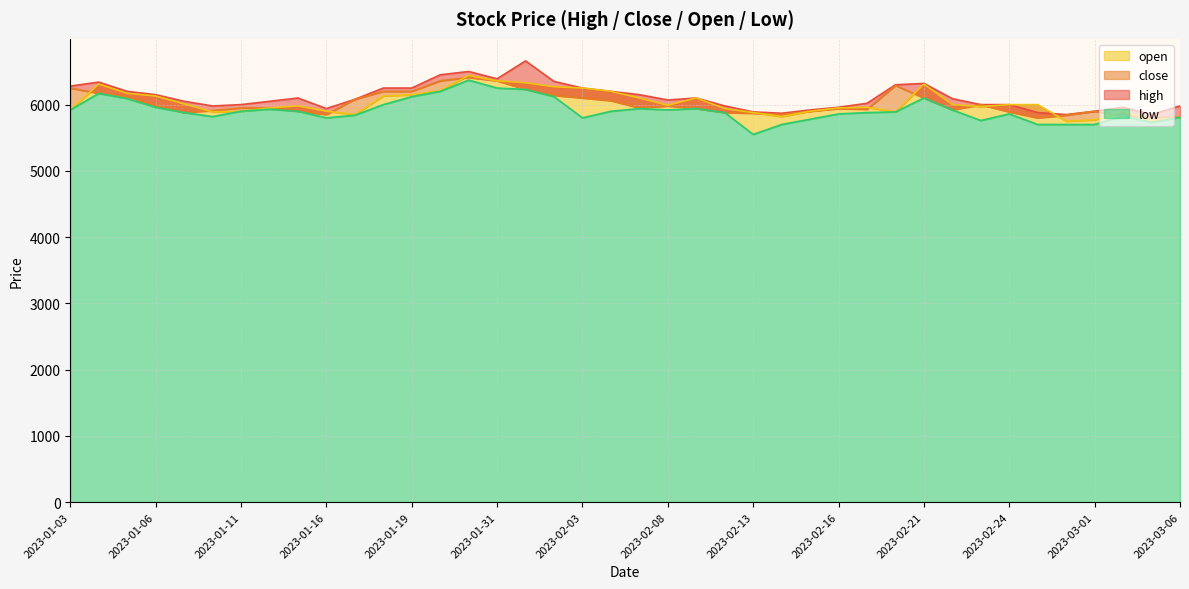

Between 2023-01-31 and 2023-02-08, which series saw the biggest shift?

close